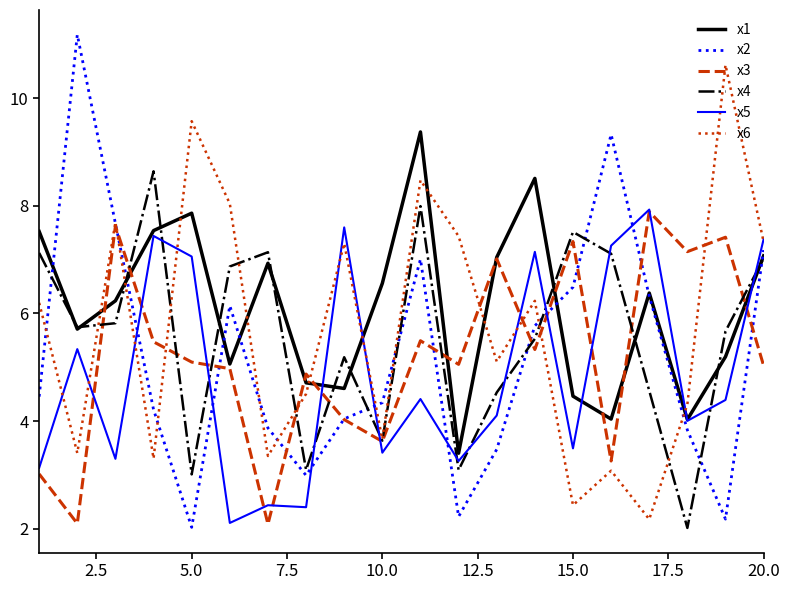

Which series has the widest spread of values?

x2